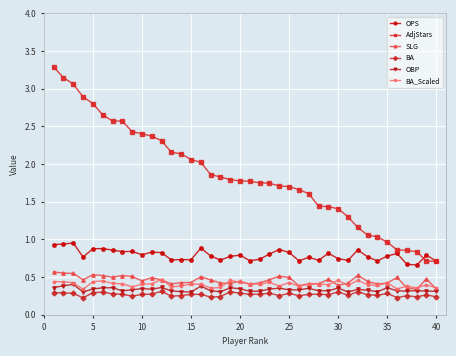

Which series has the largest range (max minus min)?

AdjStars